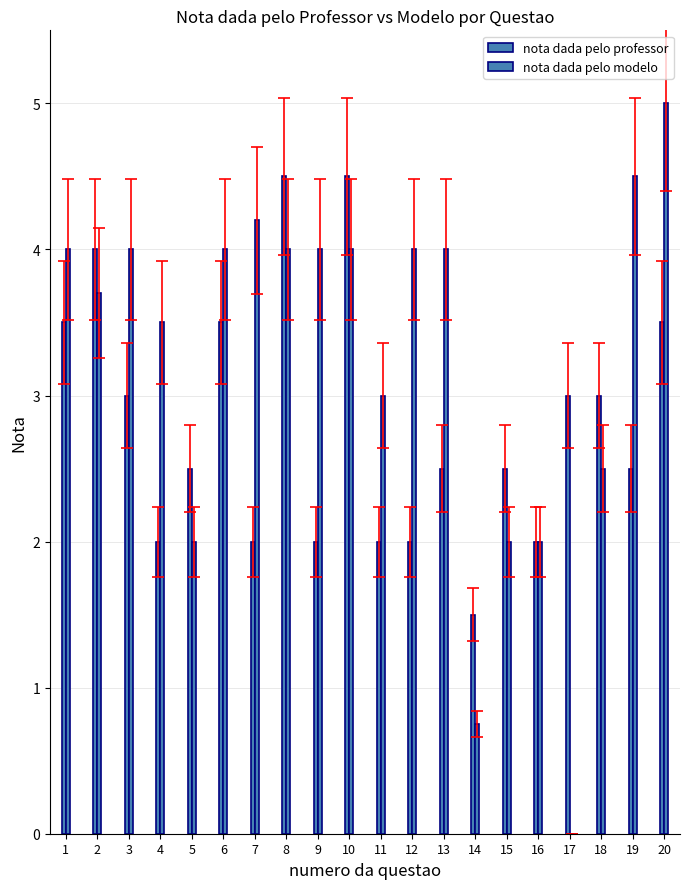

At which category is the sum across all series the highest?

8